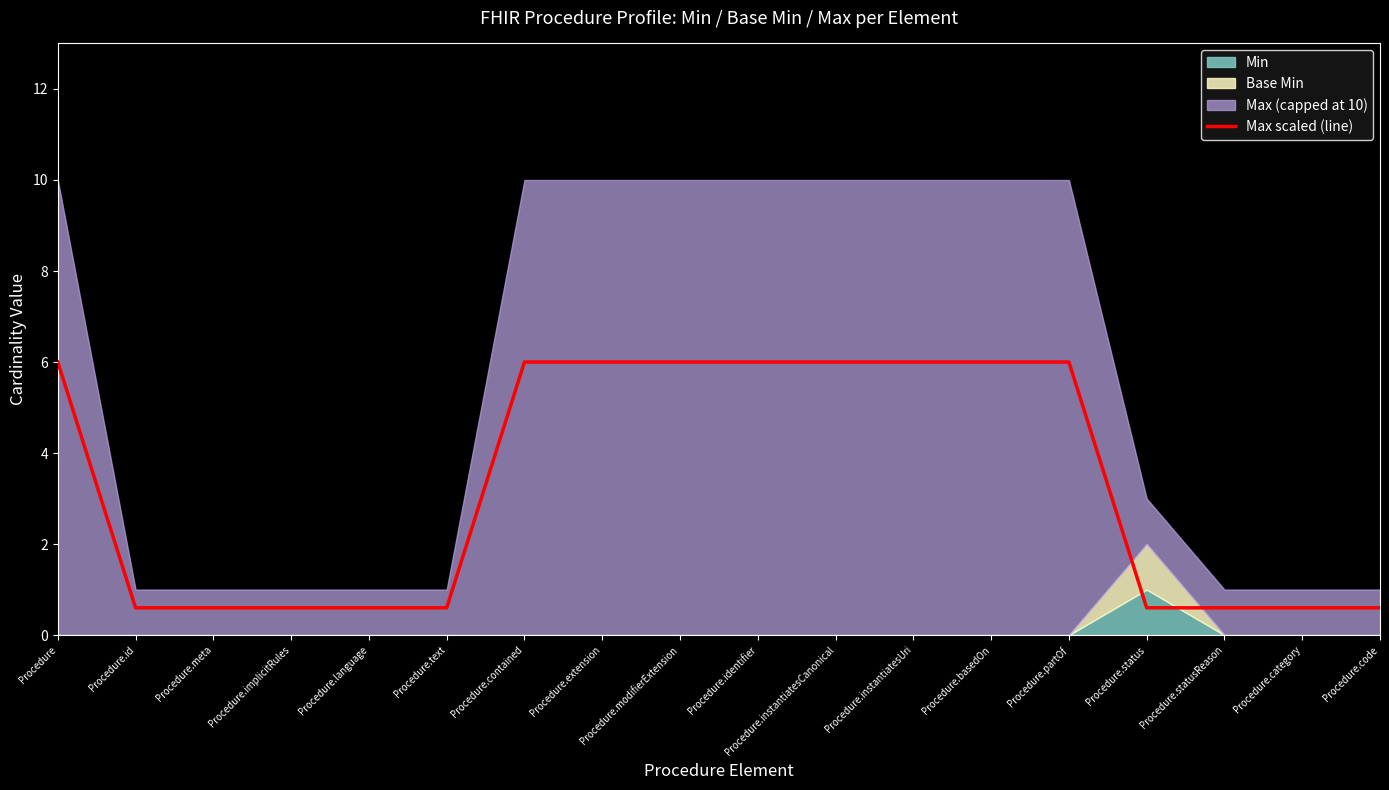

List the labels in order of value, smallest first.

Procedure.id, Procedure.meta, Procedure.implicitRules, Procedure.language, Procedure.text, Procedure.status, Procedure.statusReason, Procedure.category, Procedure.code, Procedure, Procedure.contained, Procedure.extension, Procedure.modifierExtension, Procedure.identifier, Procedure.instantiatesCanonical, Procedure.instantiatesUri, Procedure.basedOn, Procedure.partOf